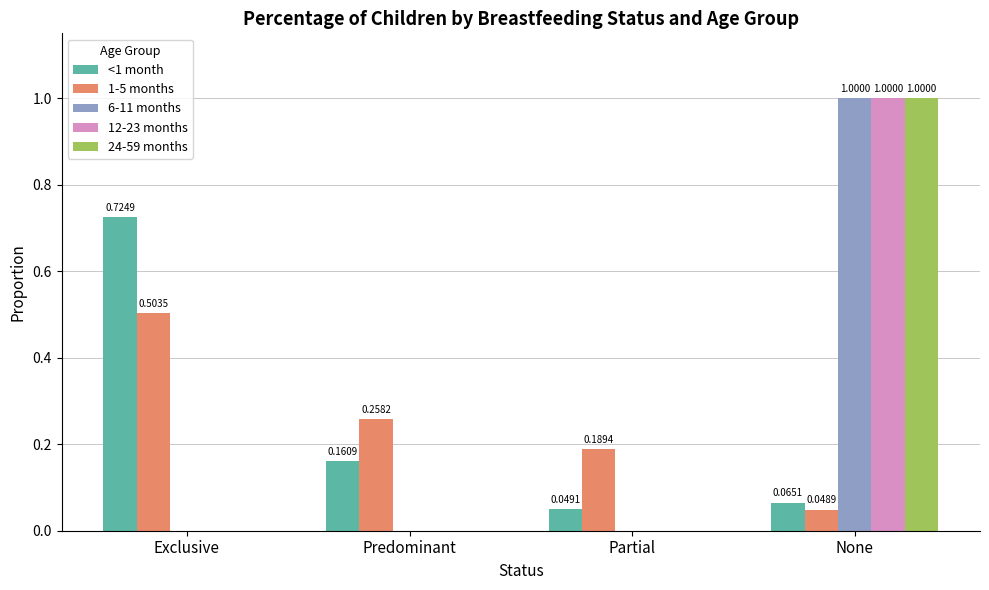

What is the total value across all series at Exclusive?

1.2